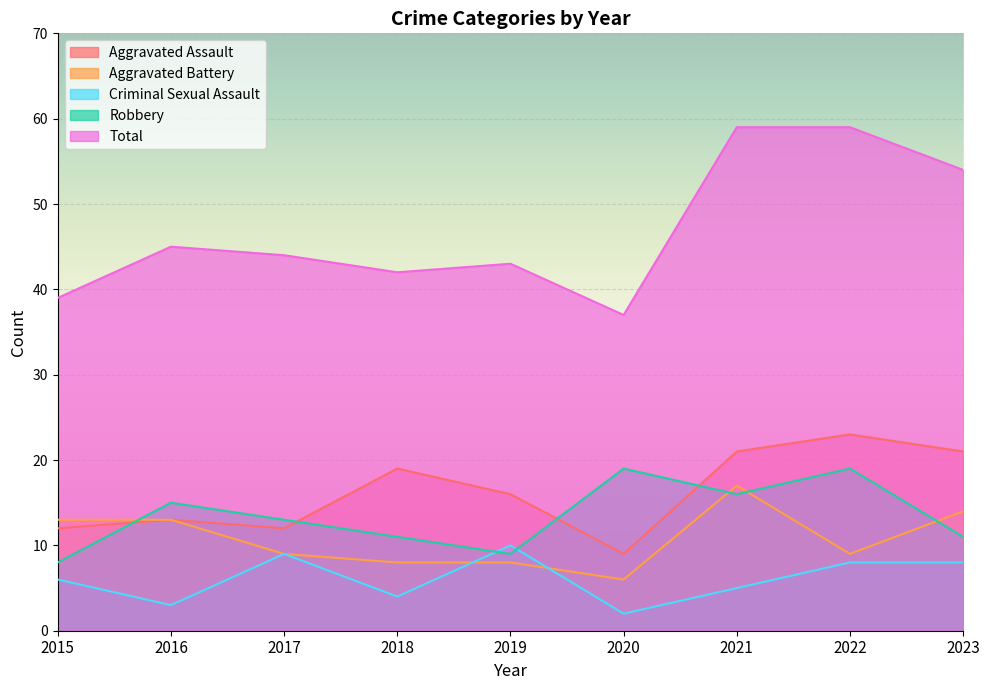

What is the maximum value shown in the chart?

59